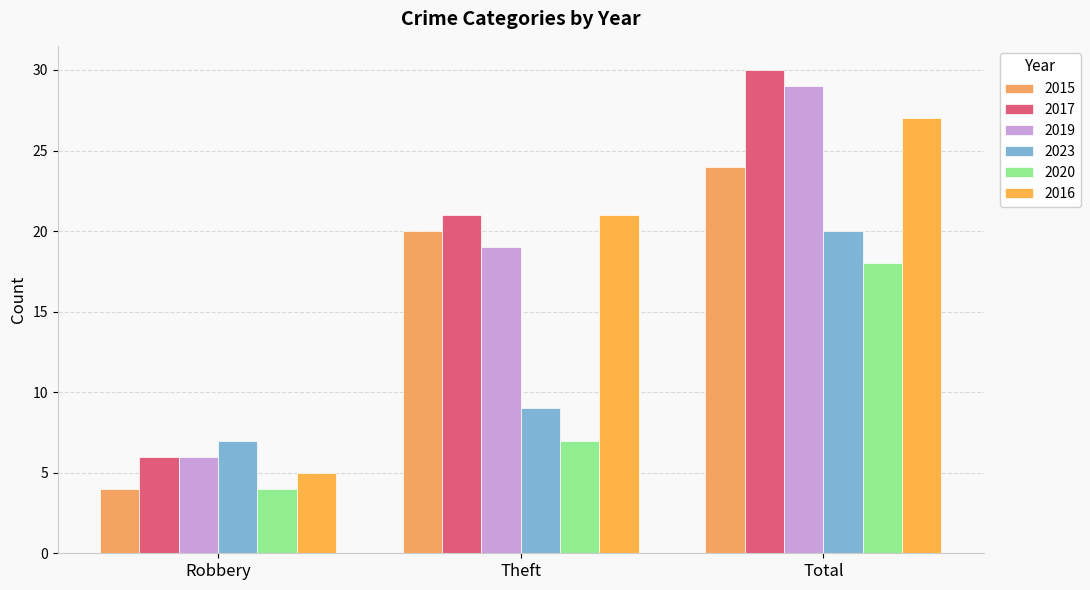

What is the sum of the 2020 values at Total and Robbery?

22